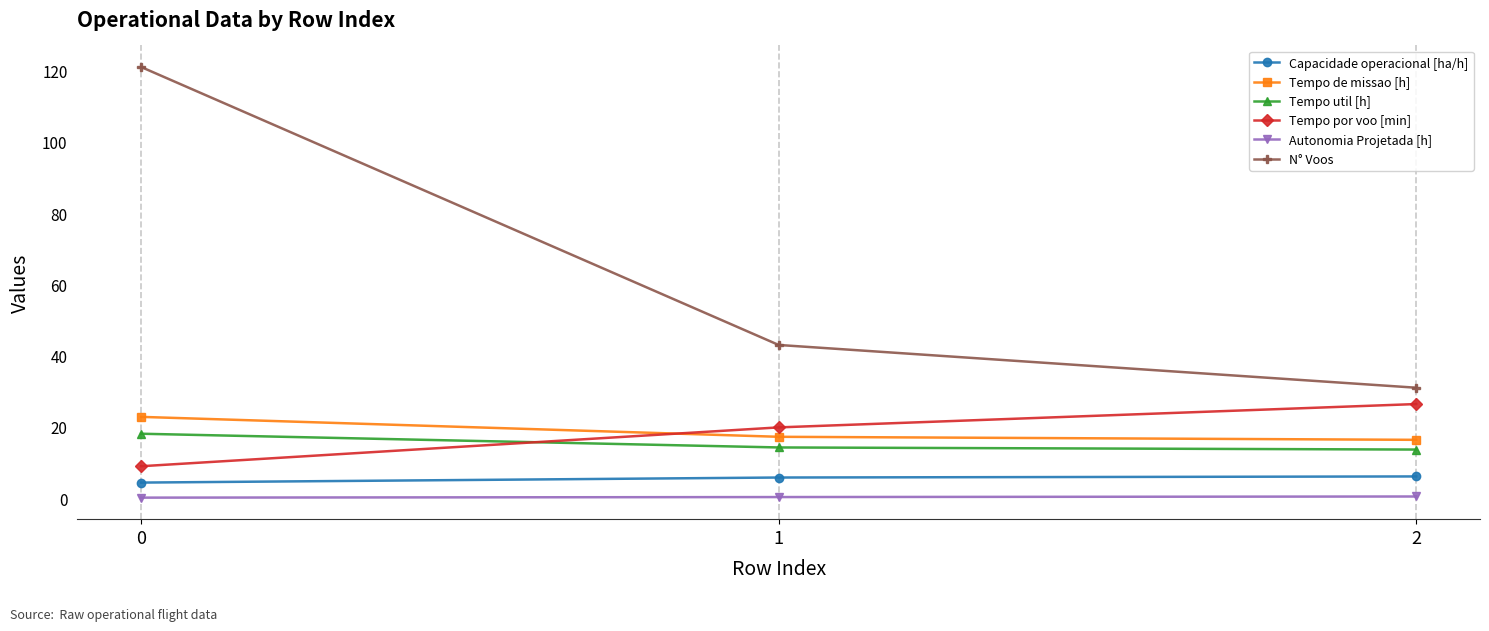

Count the number of categories in the chart.

3